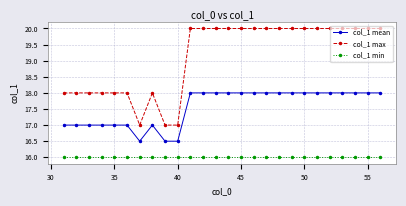

True or false: col_1 min and col_1 max cross at least once.

False